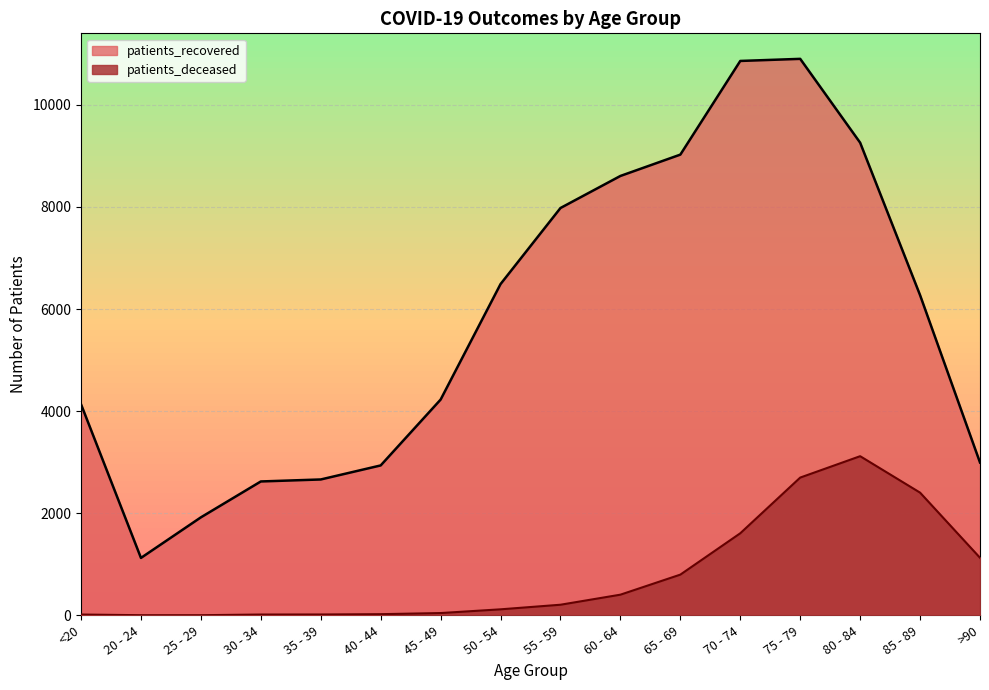

What is the total value across all series at 45 - 49?

4272